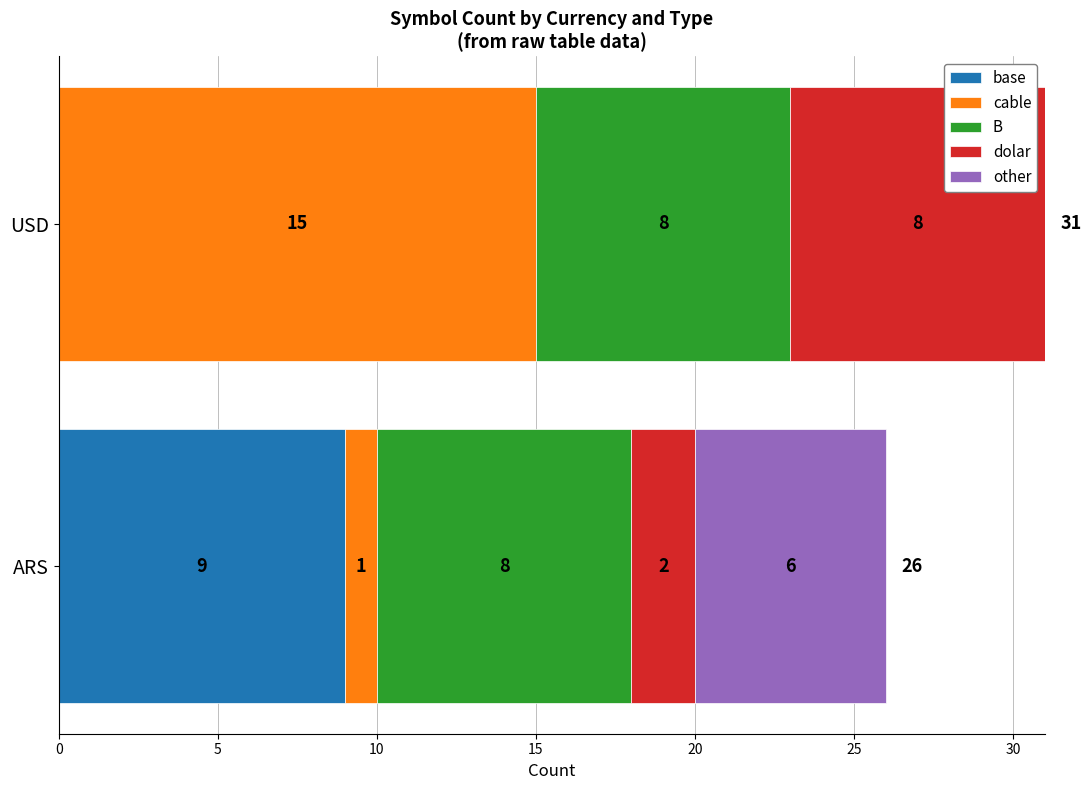

How many distinct data groups are displayed?

5